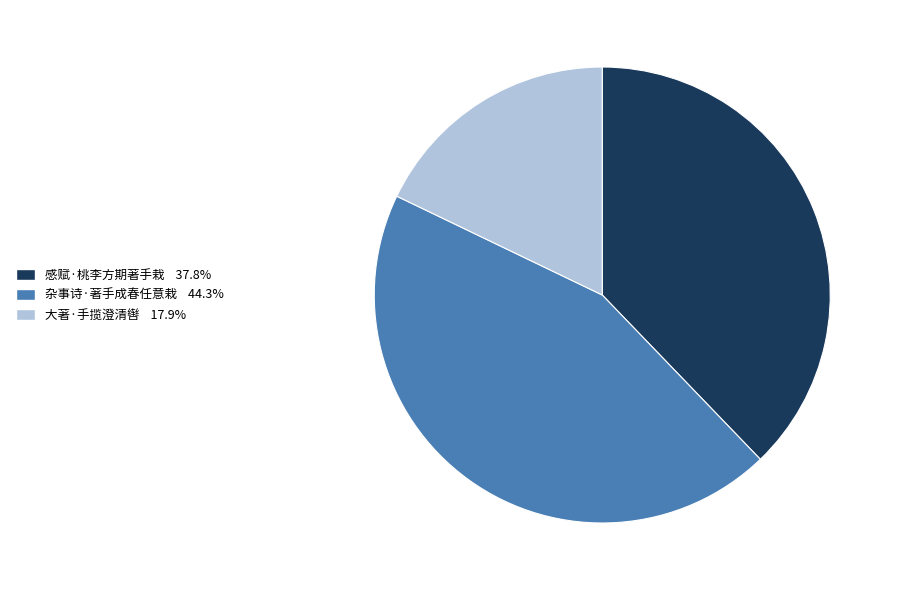

Is the sum of 杂事诗·著手成春任意栽 and 感赋·桃李方期著手栽 greater than half?

Yes